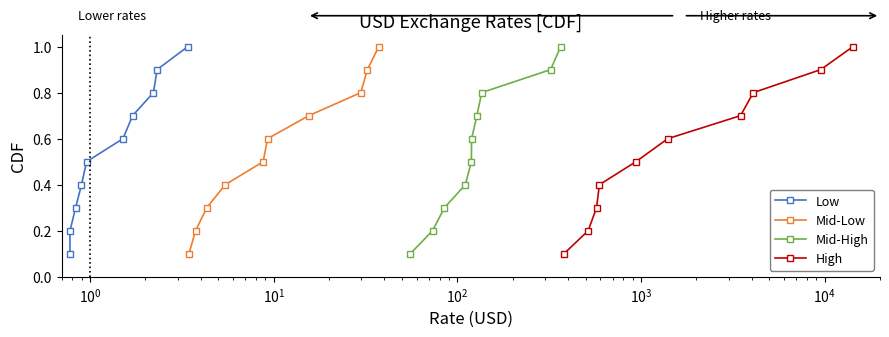

Reading left to right, what are all the values shown in this chart?

Low: 0.1	0.2	0.3	0.4	0.5	0.6	0.7	0.8	0.9	1.0
Mid-Low: 0.1	0.2	0.3	0.4	0.5	0.6	0.7	0.8	0.9	1.0
Mid-High: 0.1	0.2	0.3	0.4	0.5	0.6	0.7	0.8	0.9	1.0
High: 0.1	0.2	0.3	0.4	0.5	0.6	0.7	0.8	0.9	1.0